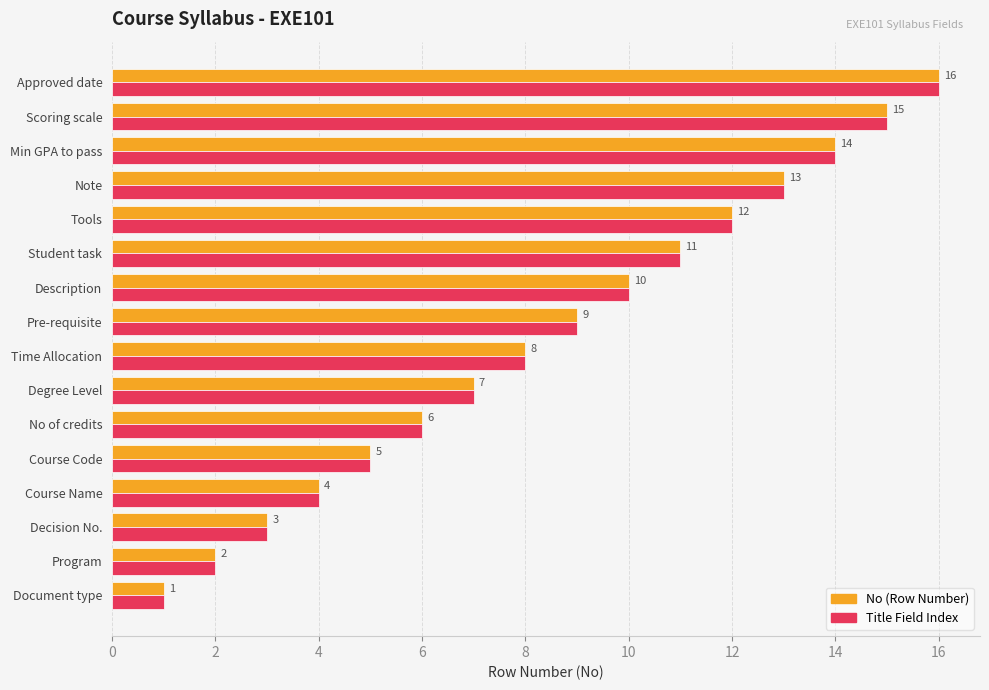

Count the number of data series in this chart.

2